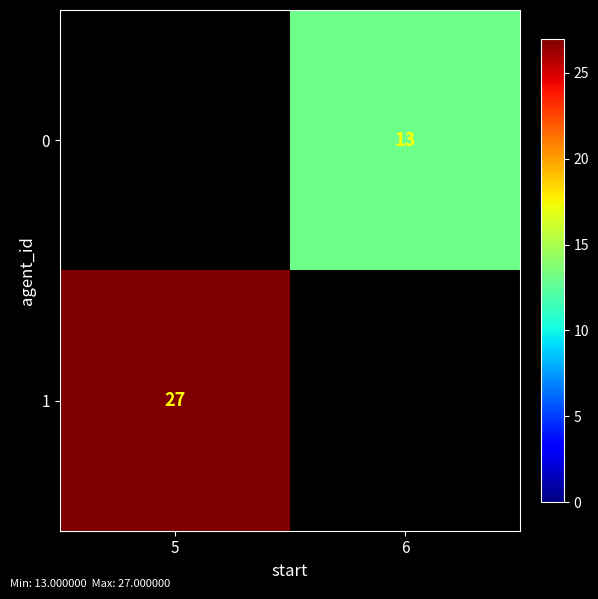

Is it true that 1 equals 27 at 5?

True